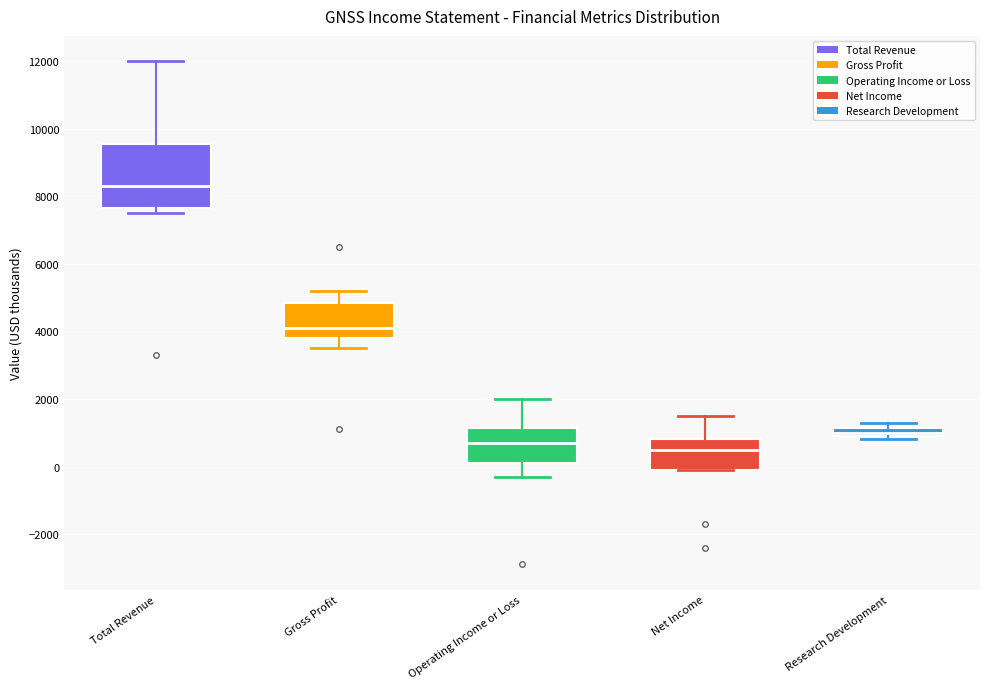

Where is the lower edge of the box for Research Development on the y-axis? The values are not printed on the chart, so give them approximately, as read against the axis.

1000